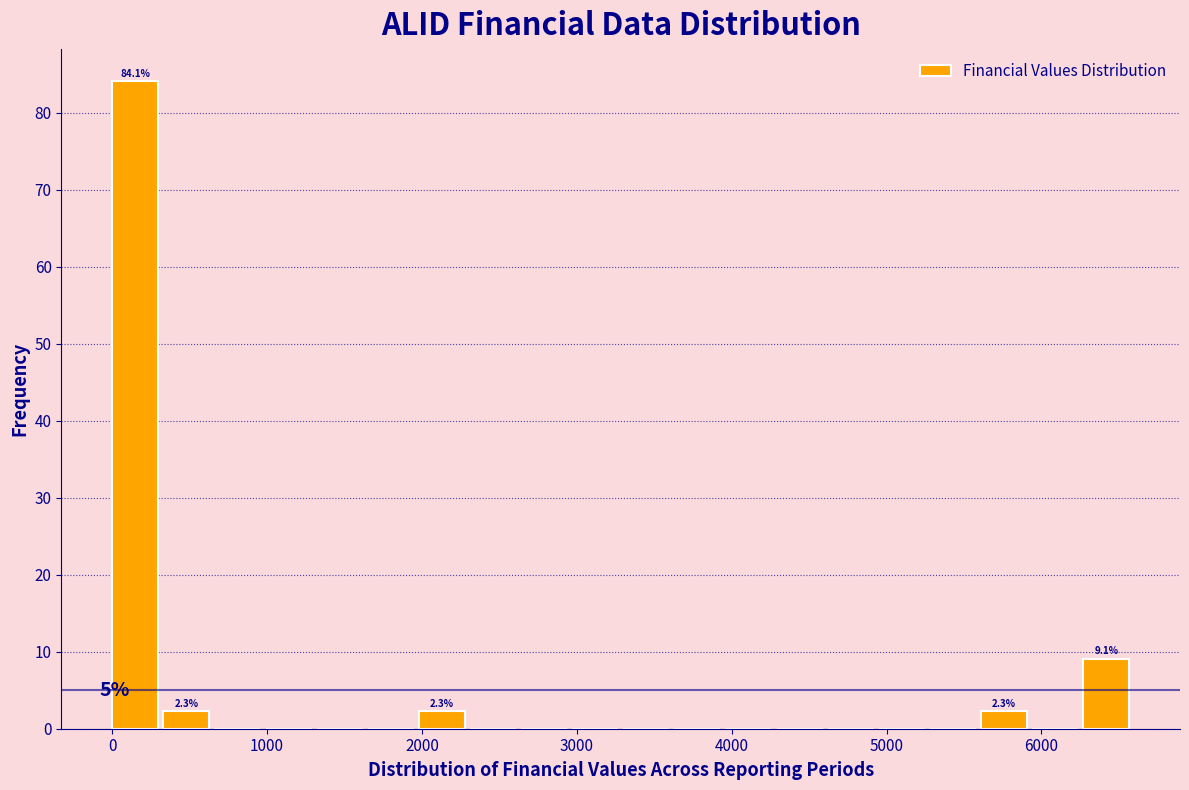

Around what value on the x-axis is the tallest bar? Give the approximate position of its centre, as read against the axis.

100